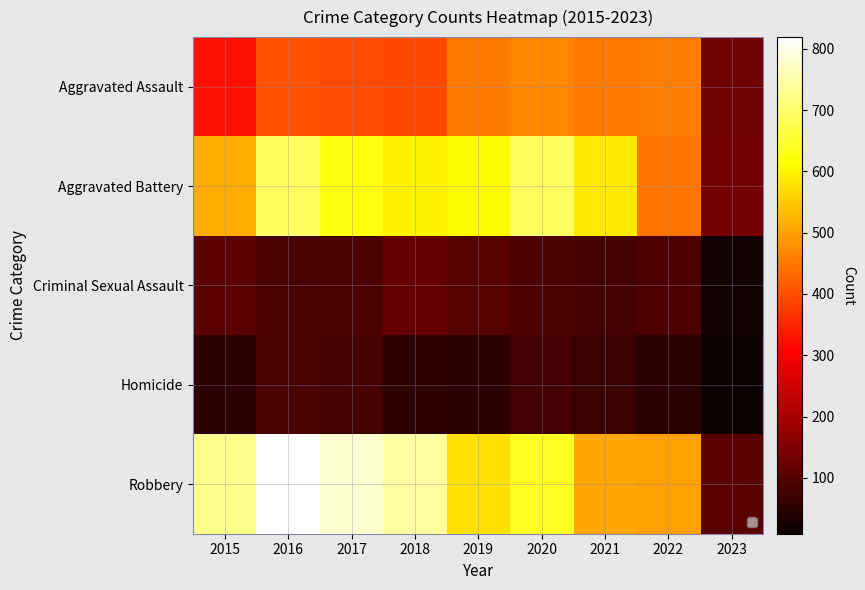

What is the difference between the highest and lowest values at 2016?

732